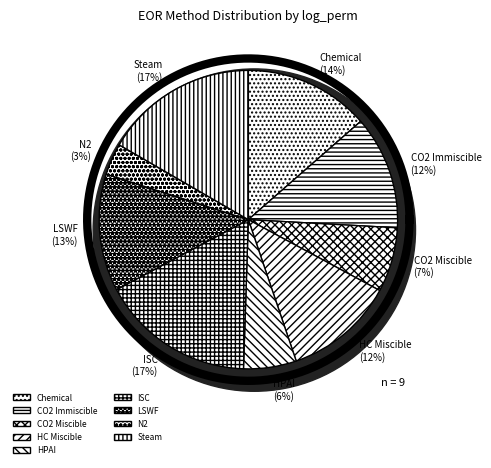

Approximately how many times larger is the value at Steam compared to CO2 Immiscible?

1.4